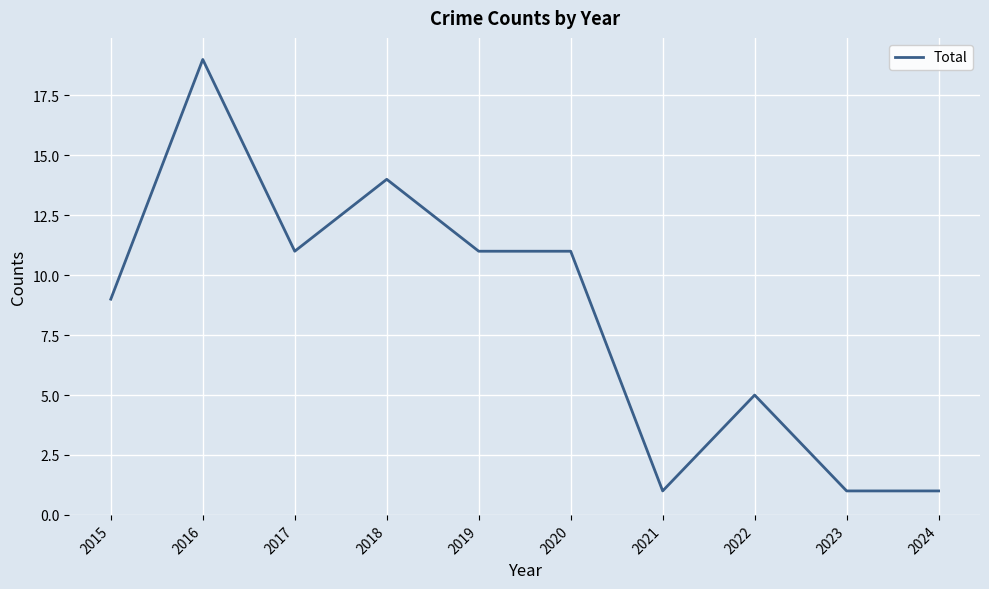

The value at 2024 is 1. True or false?

True